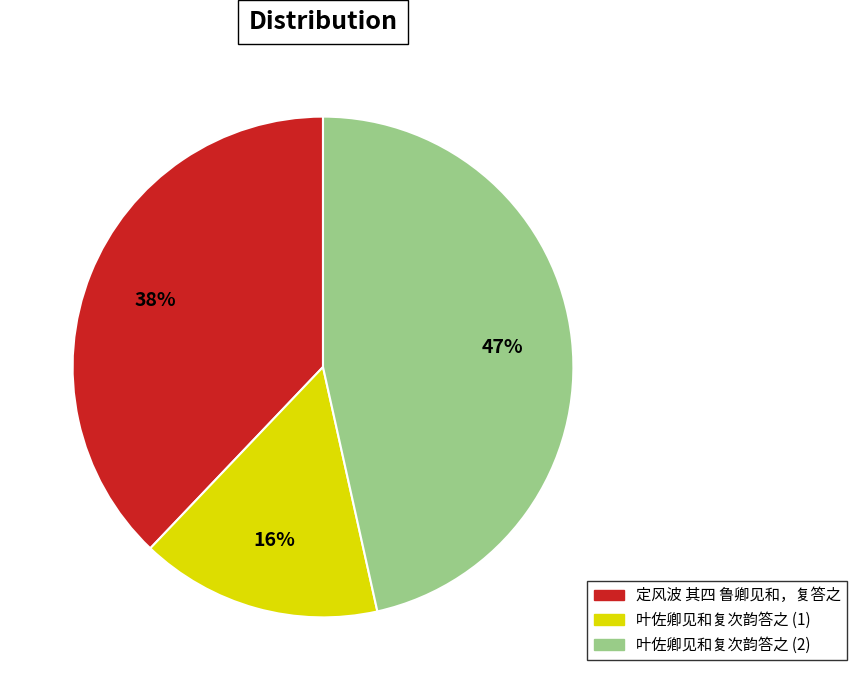

The 定风波 其四 鲁卿见和，复答之 slice represents 52% of the pie. True or false?

False